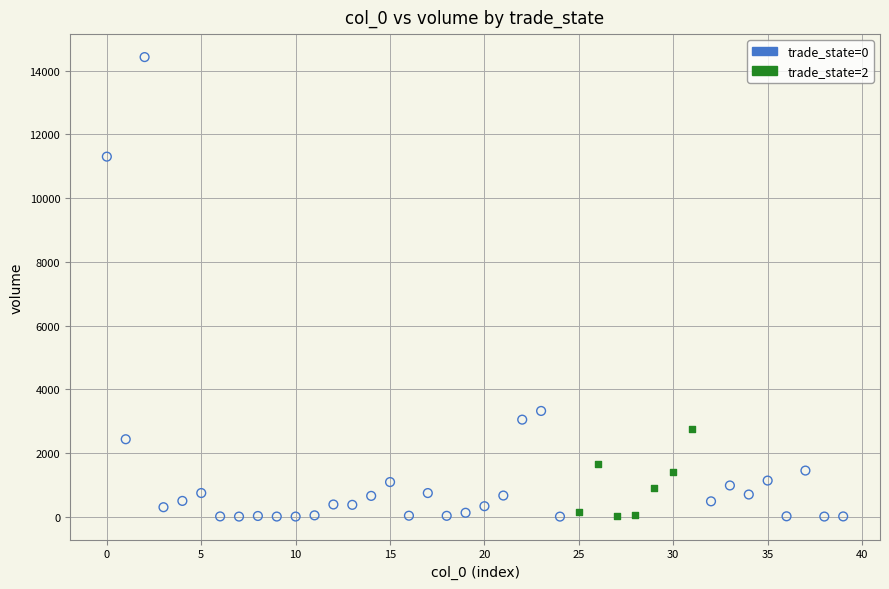

Which series reaches the maximum Y coordinate?

trade_state=0